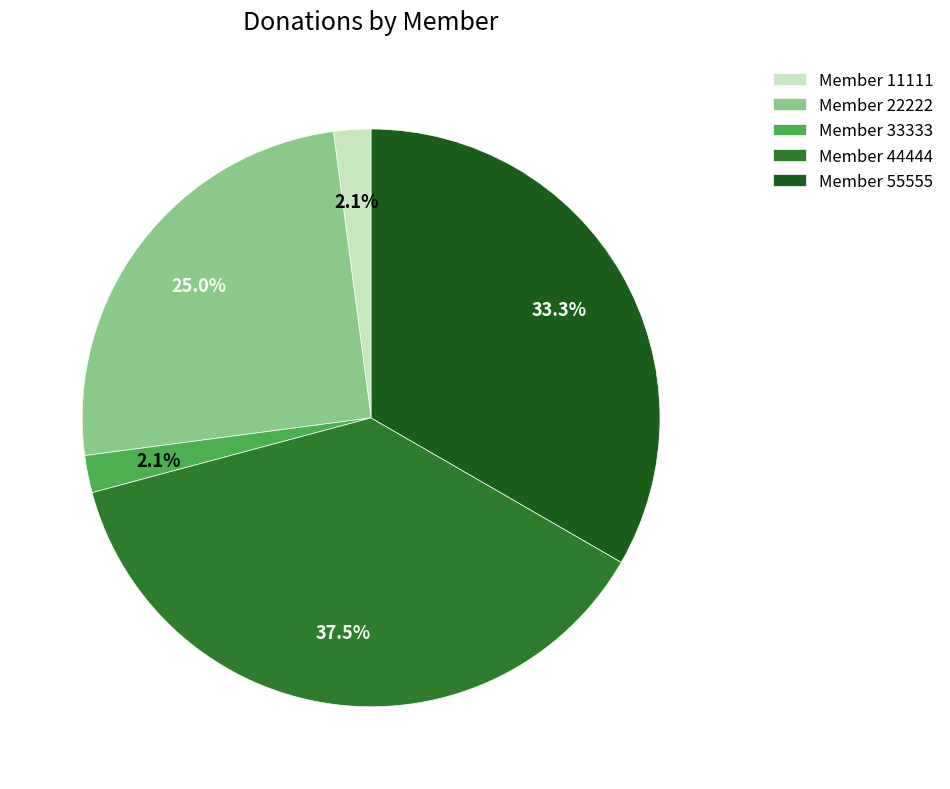

Which category has the biggest portion of the pie?

Member 44444